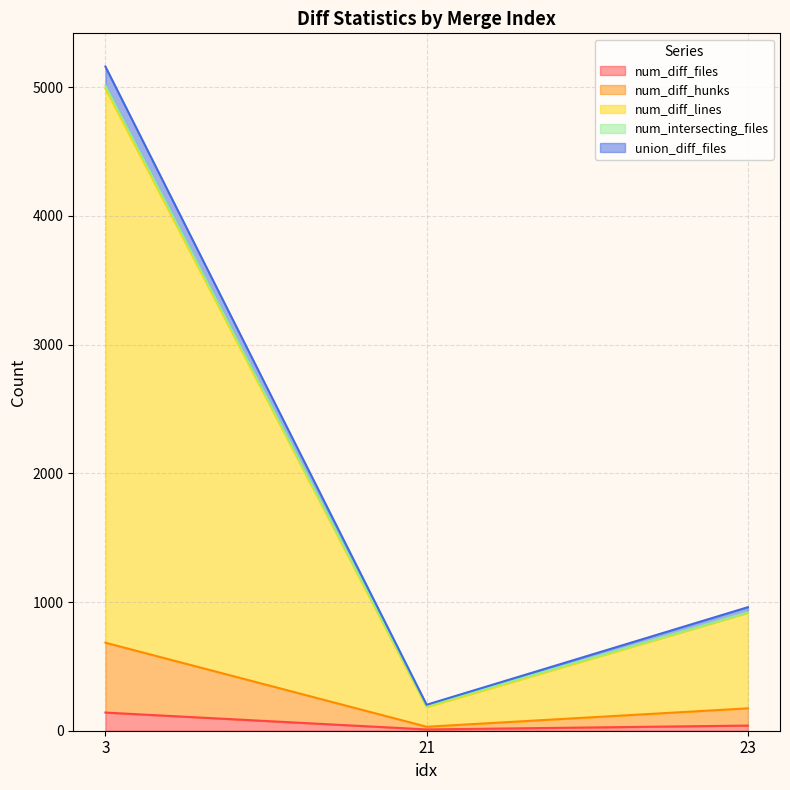

What is the greatest value displayed?

5161